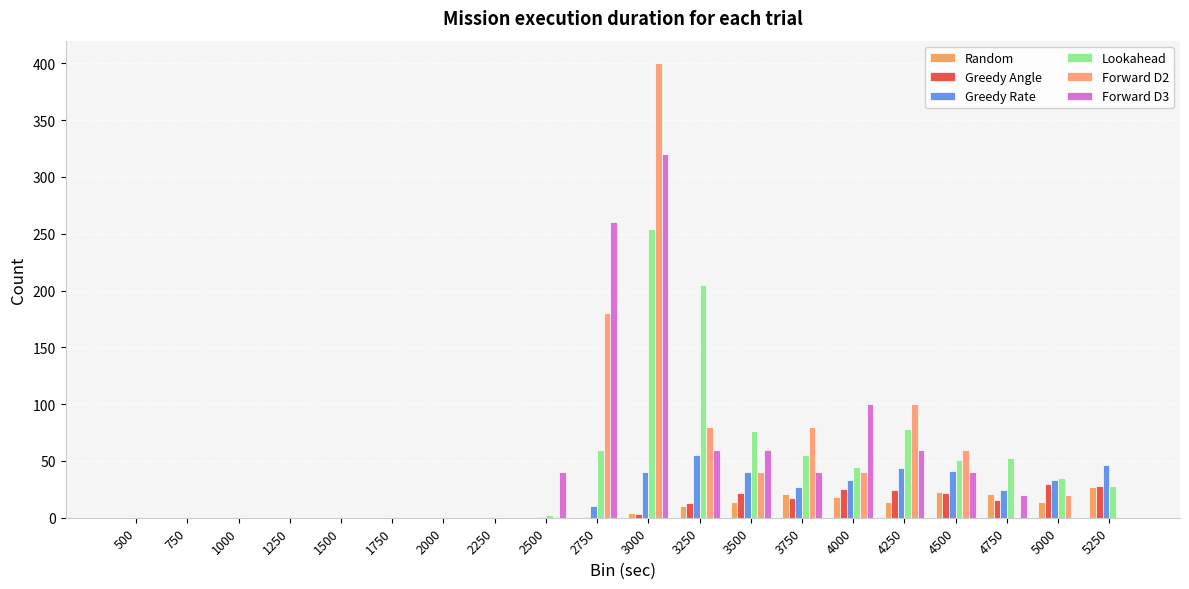

Rank the categories by Greedy Angle value from highest to lowest.

5000, 5250, 4000, 4250, 3500, 4500, 3750, 4750, 3250, 3000, 2750, 500, 750, 1000, 1250, 1500, 1750, 2000, 2250, 2500